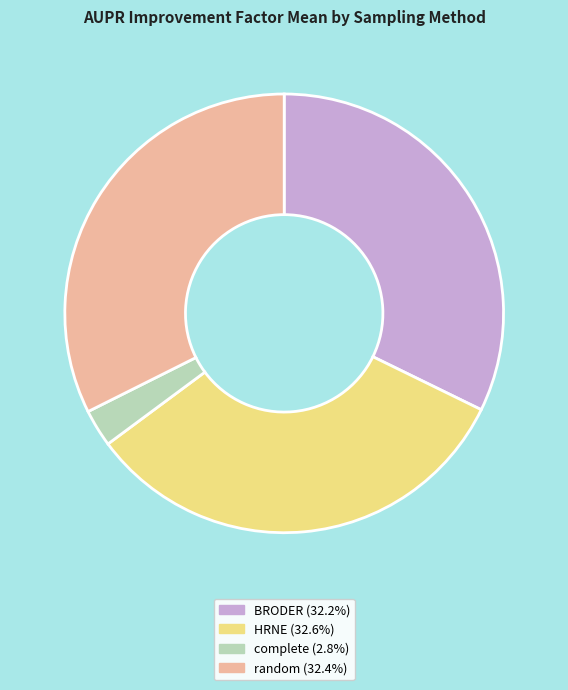

Which slice is the smallest?

complete